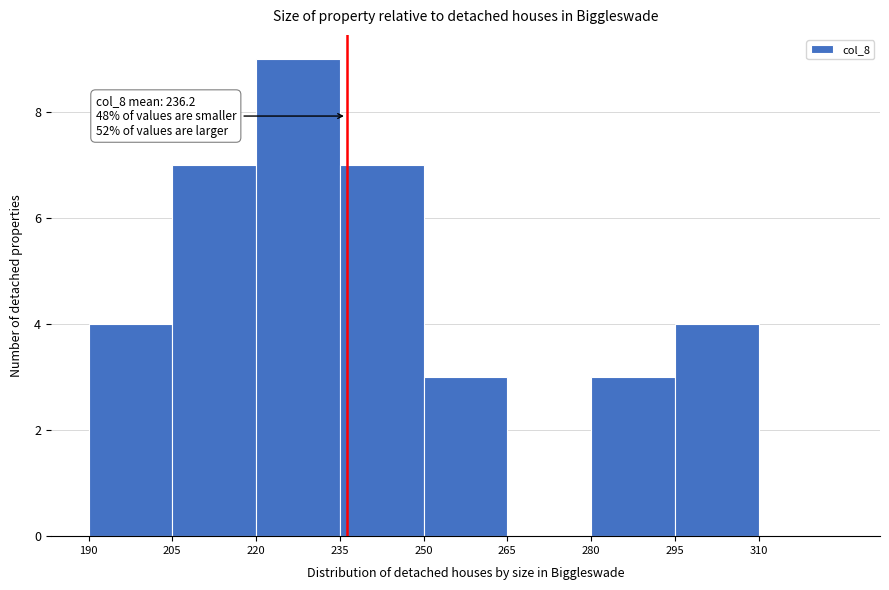

Over which range of the x-axis is the bar tallest?

220 to 235